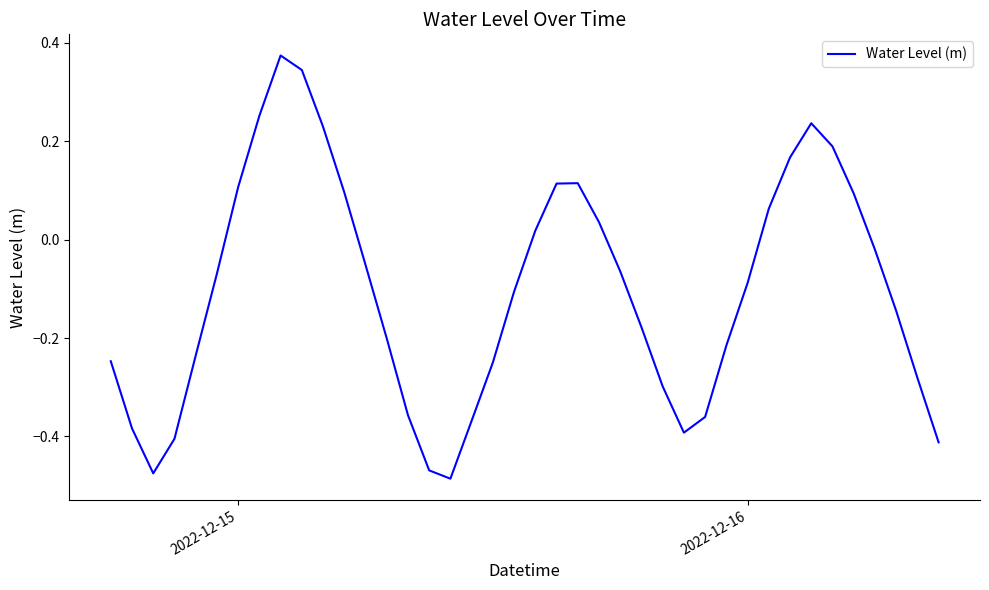

What is the difference between the maximum and second lowest values?

0.8